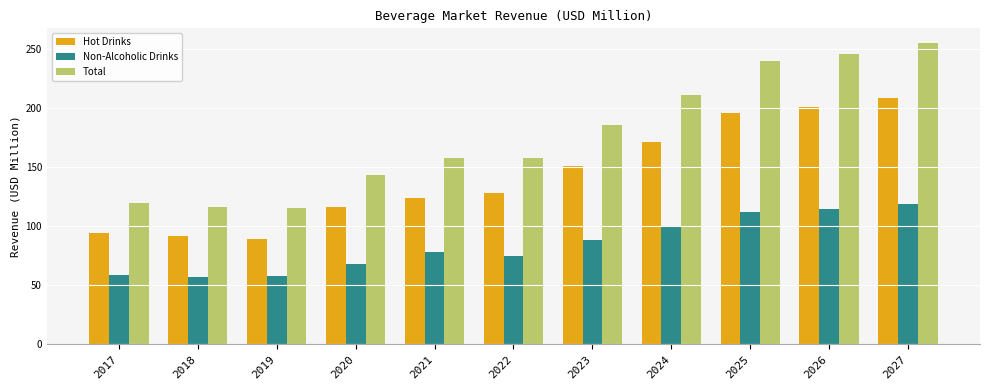

Which series has the widest spread of values?

Total